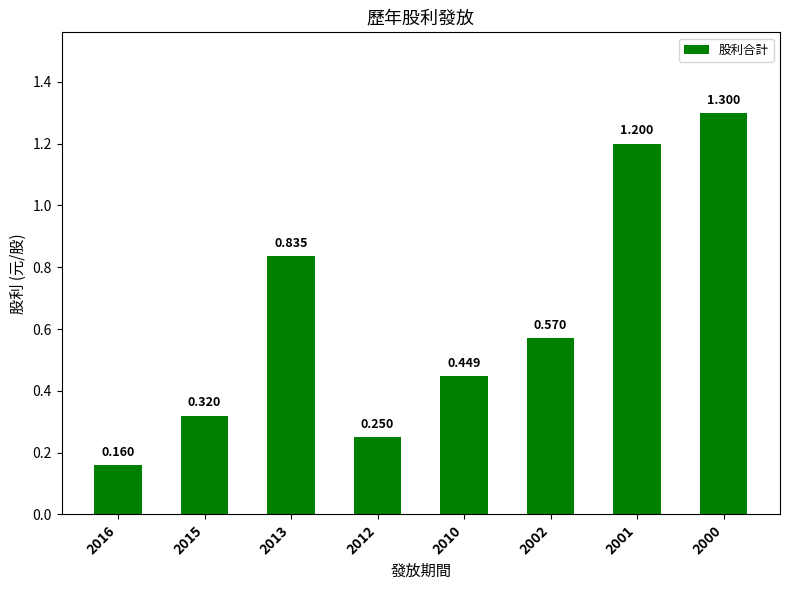

What is the sum of all values?

5.1